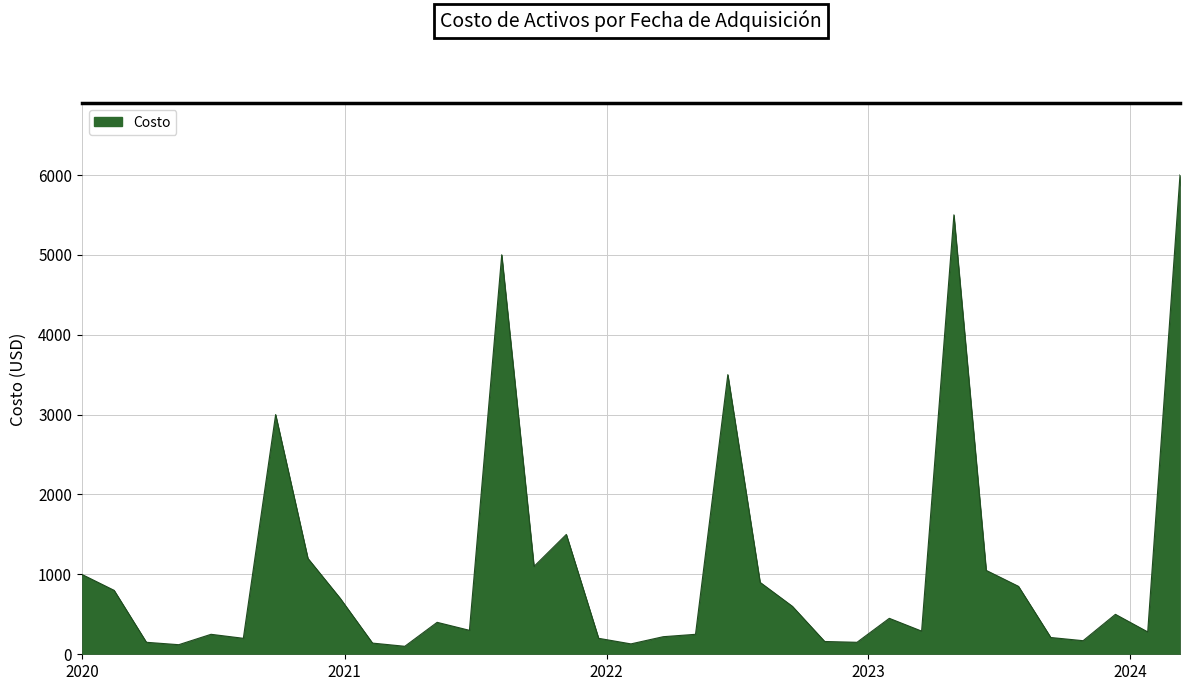

What is the greatest value displayed?

6000